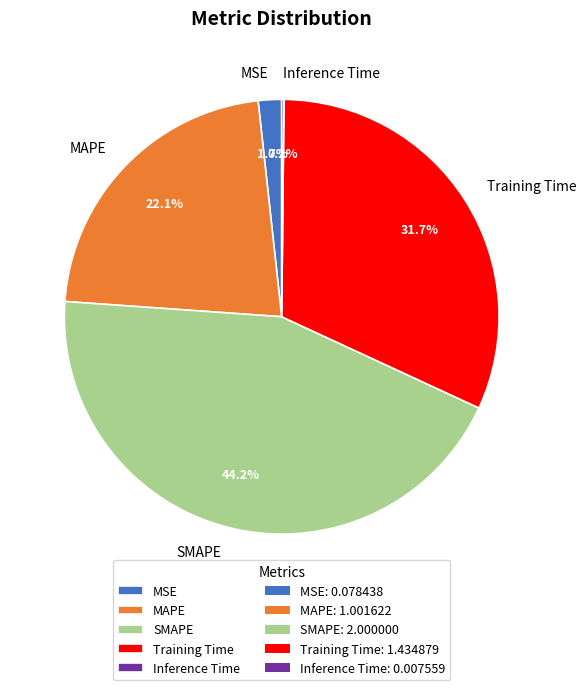

To the nearest percent, what is the average slice percentage?

20%